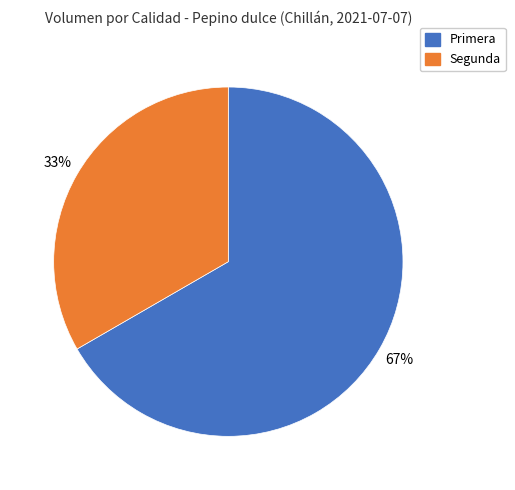

How many slices are in this pie chart?

2